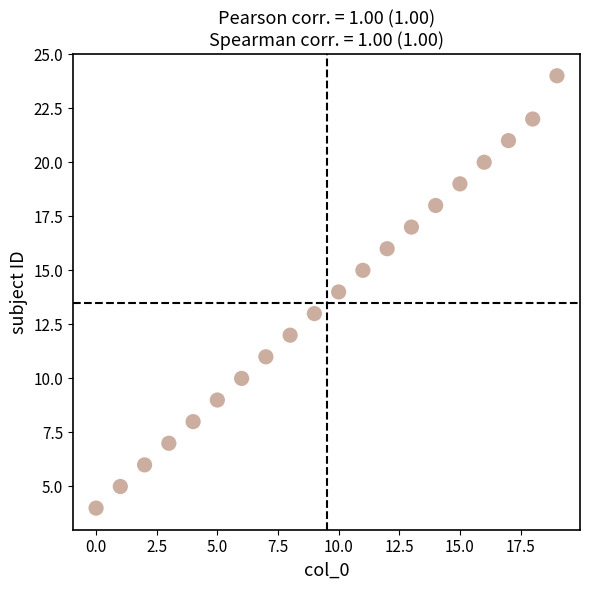

How many data points are displayed?

20